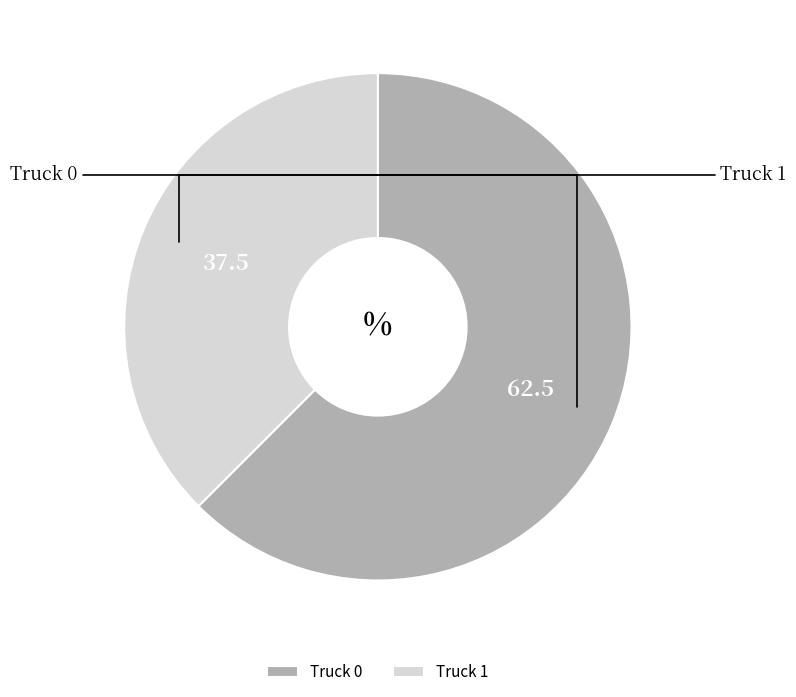

How many segments does this pie chart have?

2